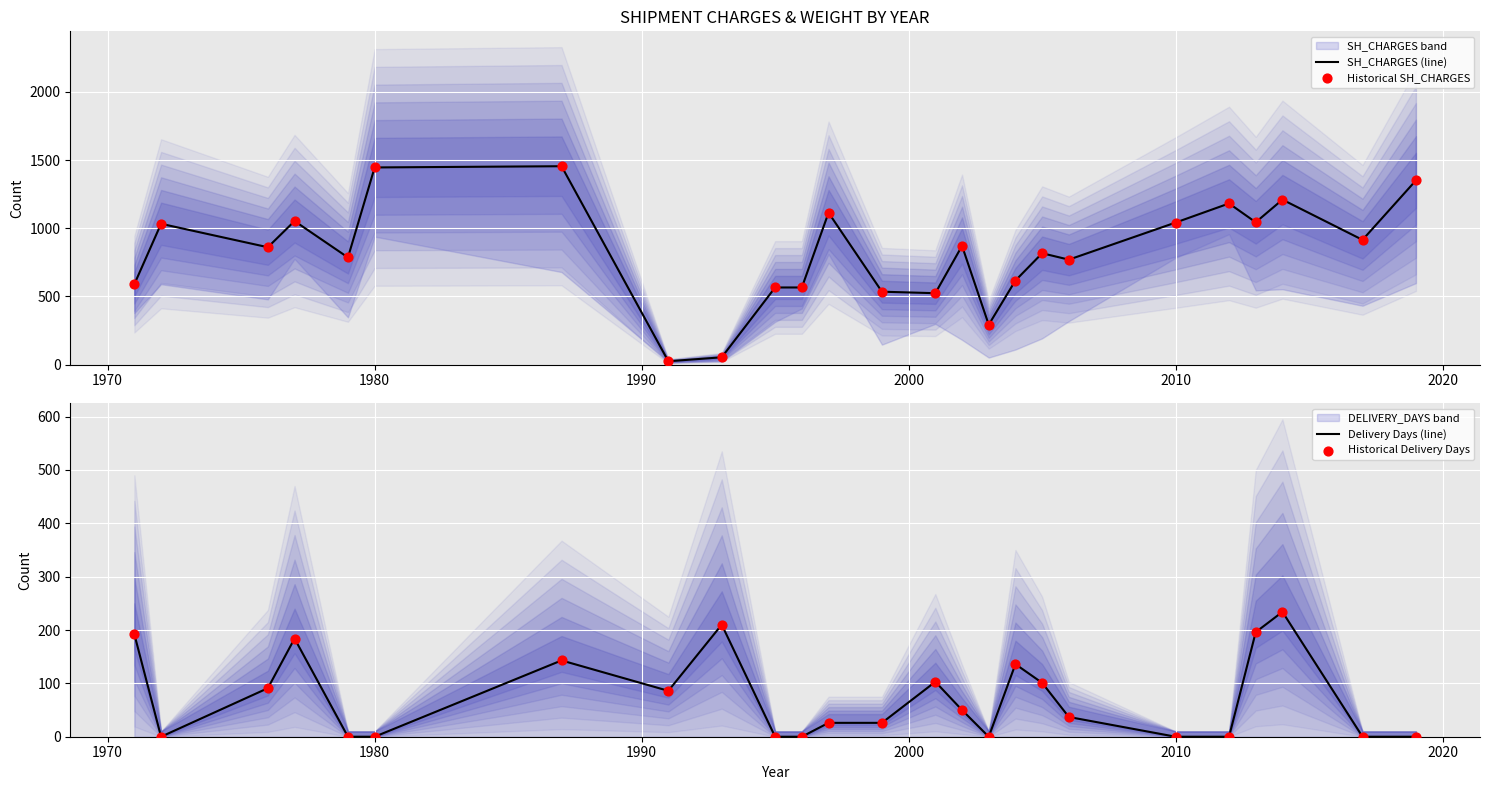

Is the value of Historical Delivery Days at 1970 greater than the value of Delivery Days (line) at 16?

No